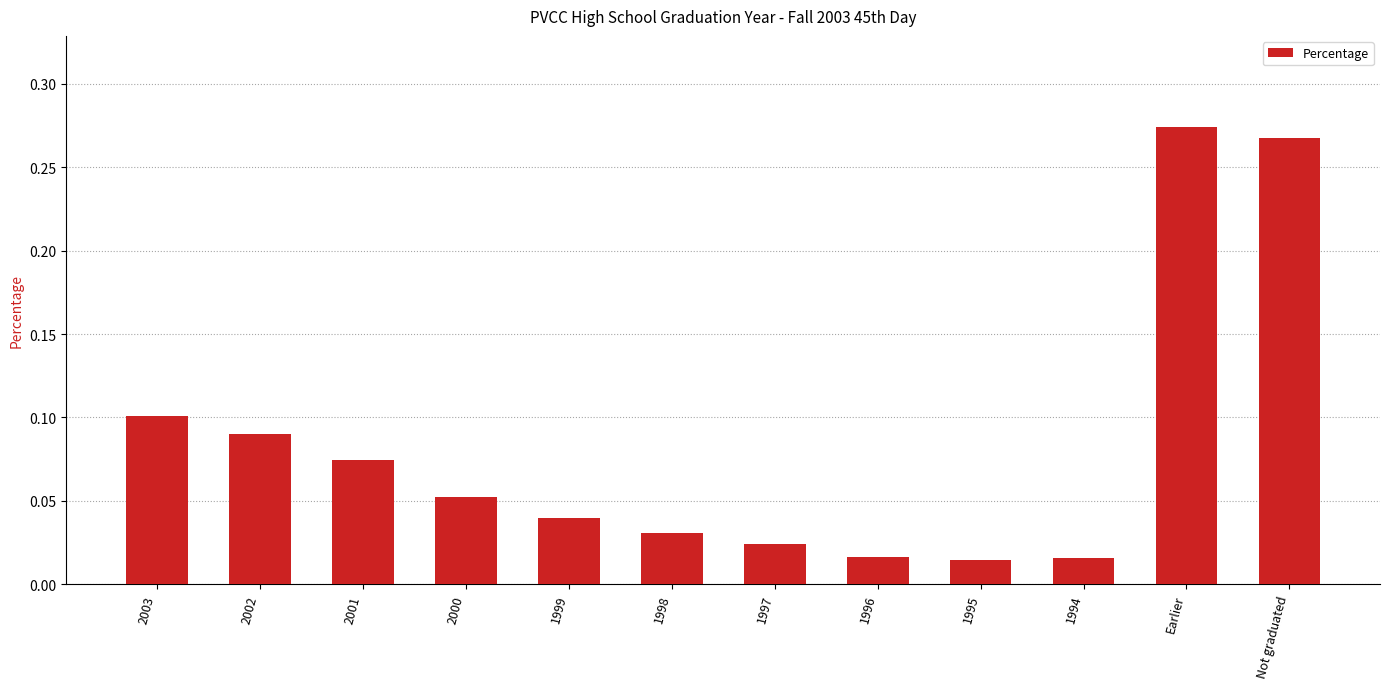

Between 1996 and Not graduated, which is larger?

Not graduated